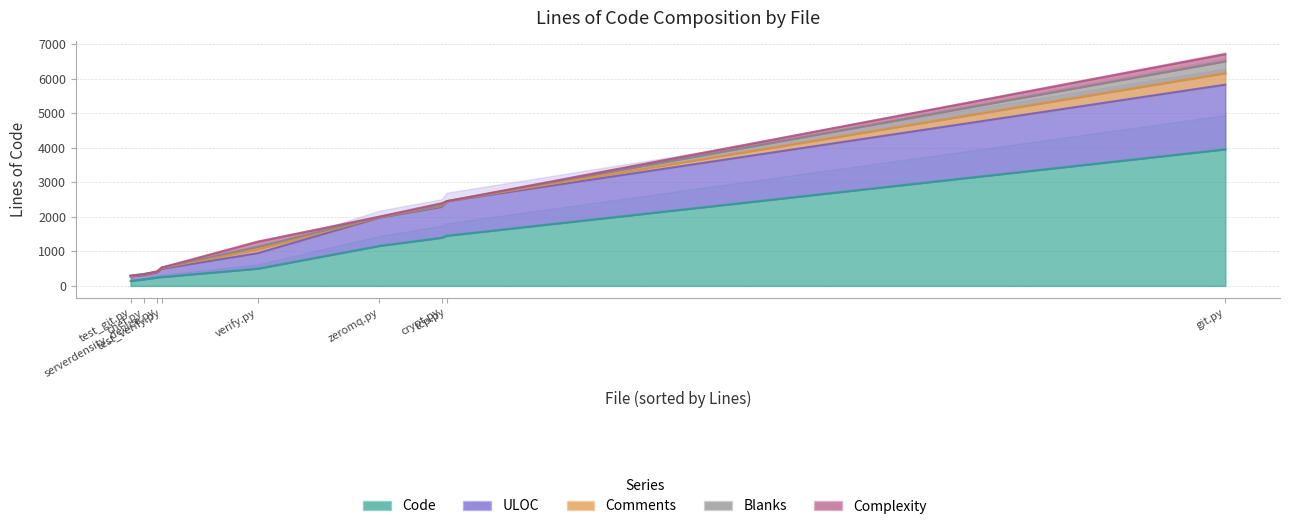

Does the chart have visible grid lines?

Yes